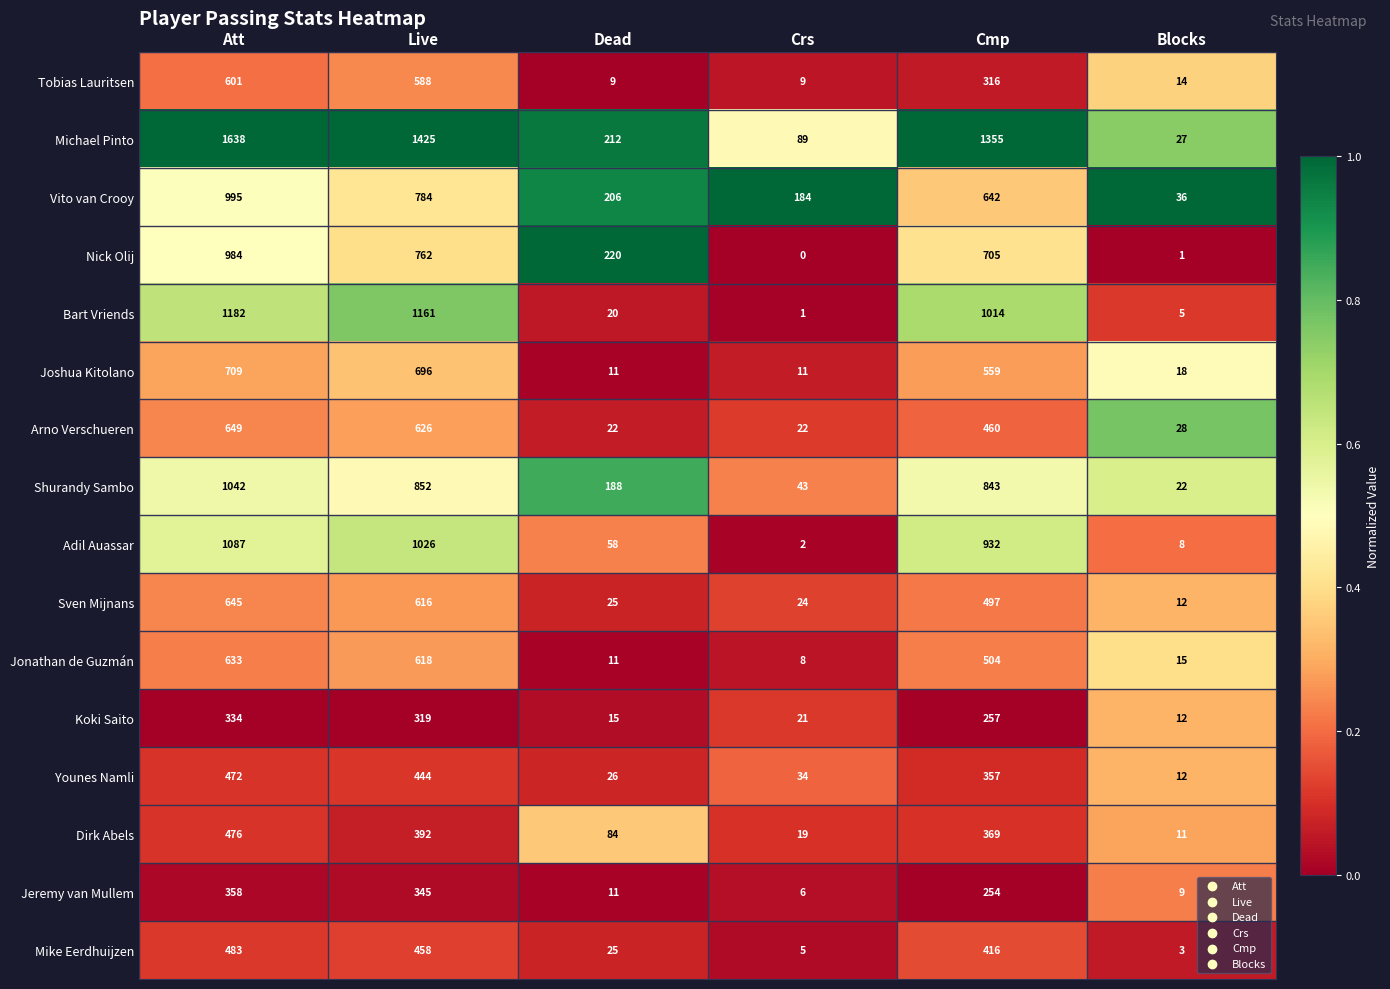

At which label is Joshua Kitolano closest to 360?

Cmp